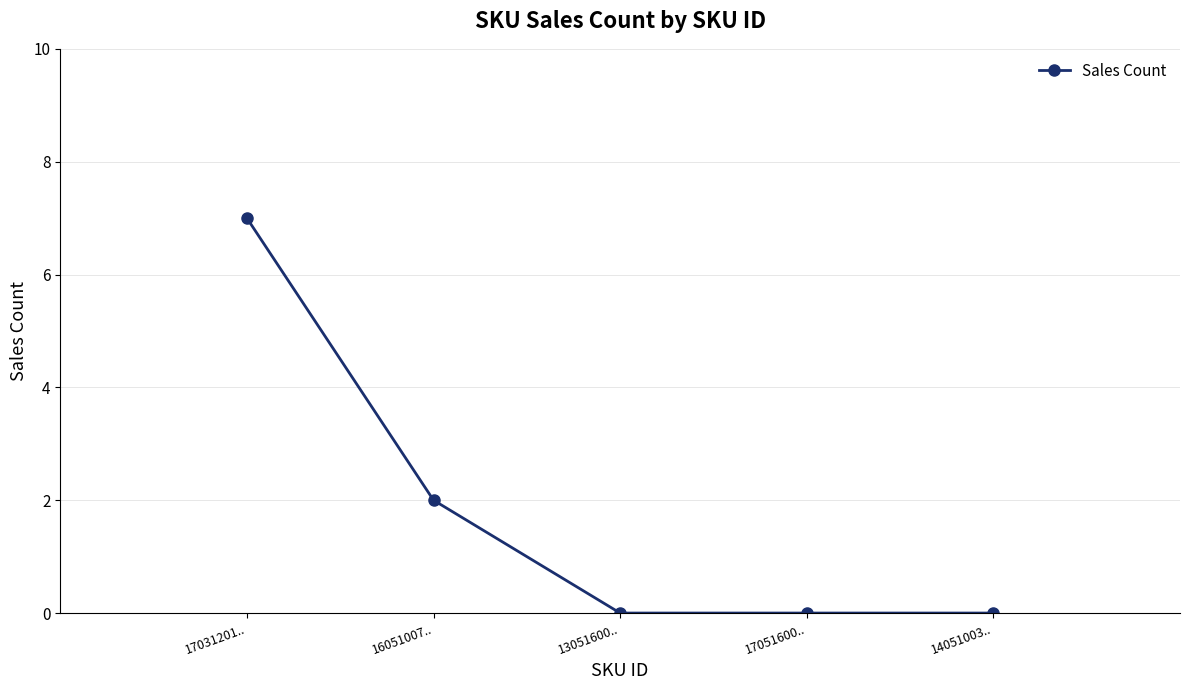

What position from the left is 16051007..?

2